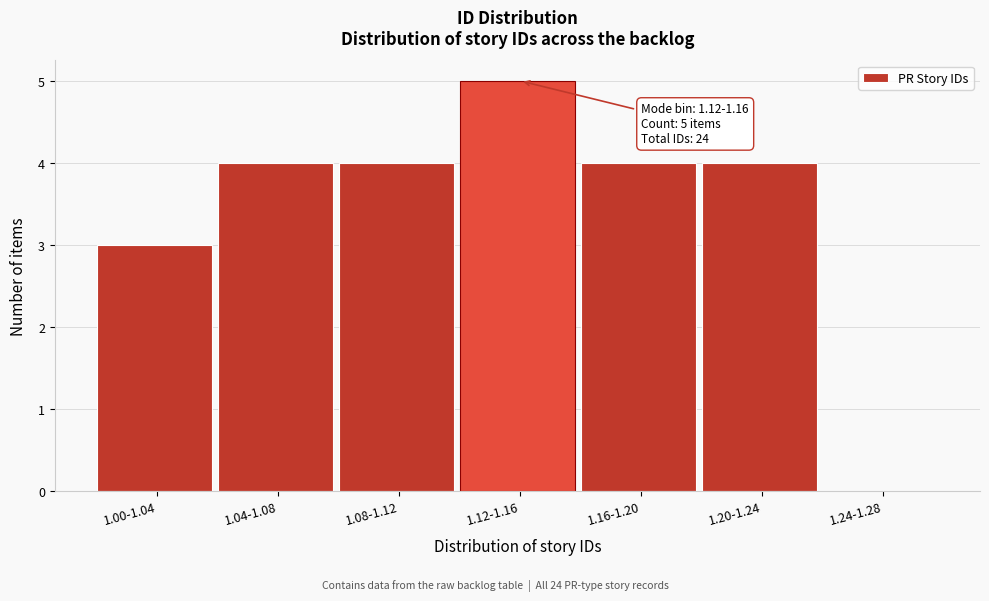

Reading left to right, list all the values displayed in this chart.

1.00-1.04=3	1.04-1.08=4	1.08-1.12=4	1.12-1.16=5	1.16-1.20=4	1.20-1.24=4	1.24-1.28=0